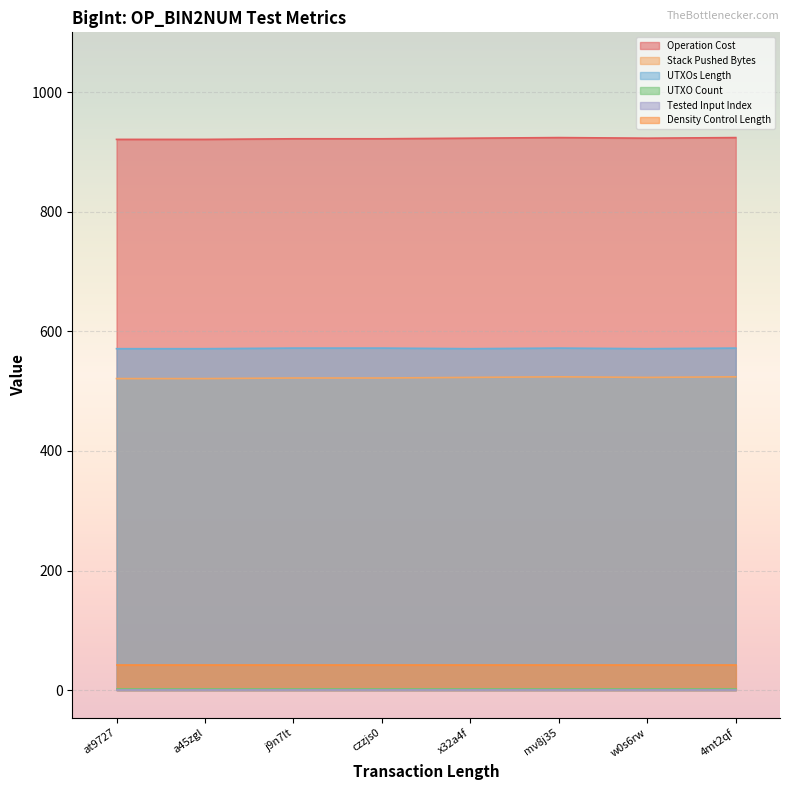

What is the difference between the maximum and minimum values in the Operation Cost series?

3